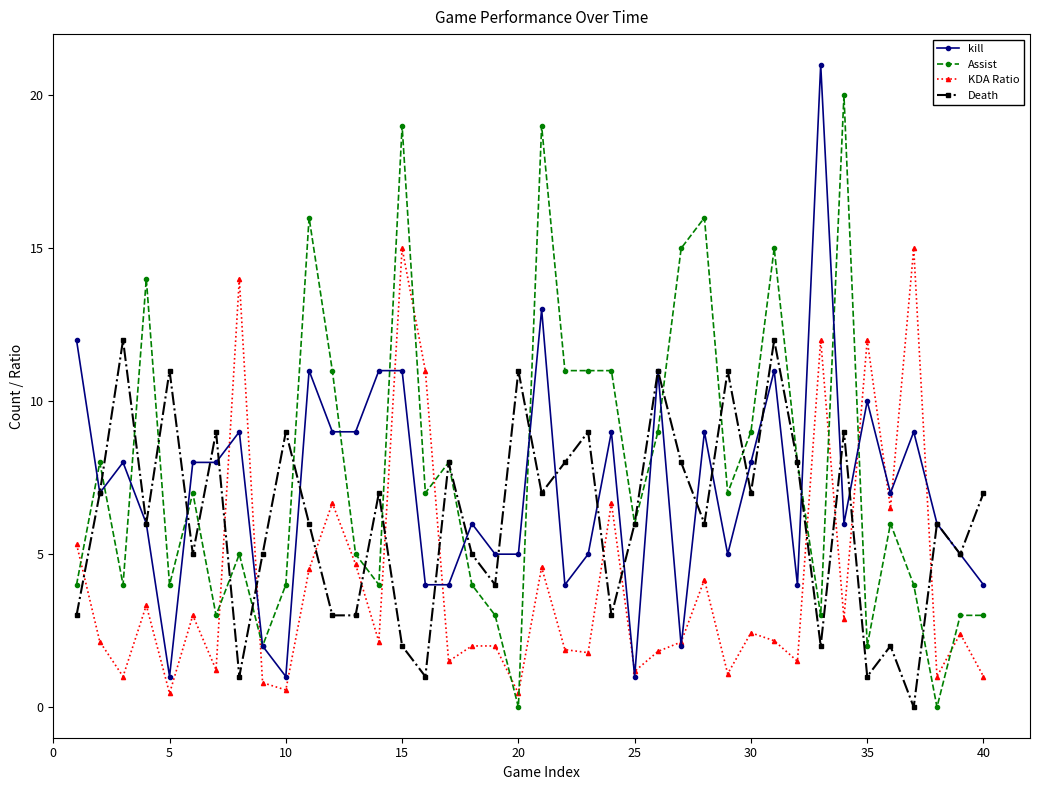

True or false: Assist has more than 0 interior local peaks.

True